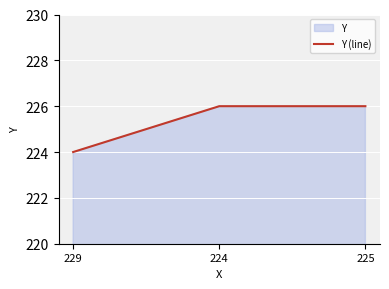

Reading left to right, extract all data points from this chart.

229=224	224=226	225=226